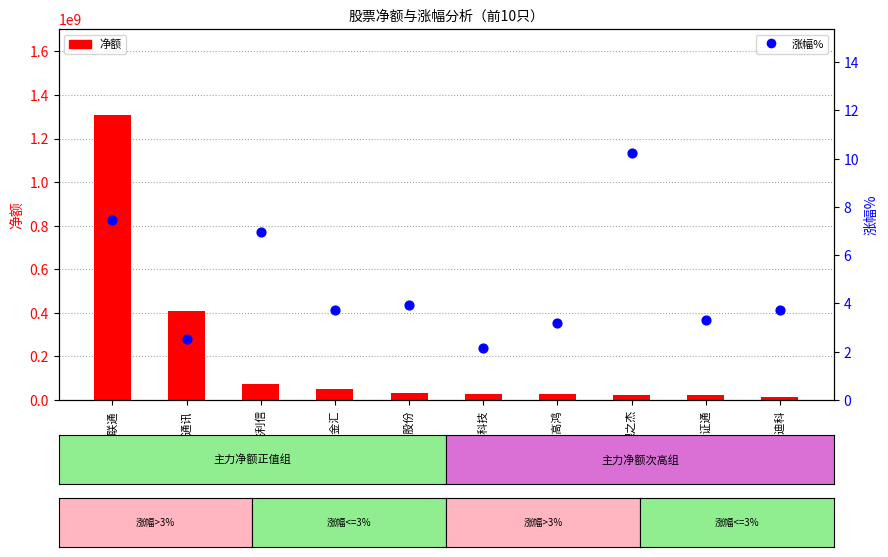

Which series contains the lowest Y value?

涨幅%